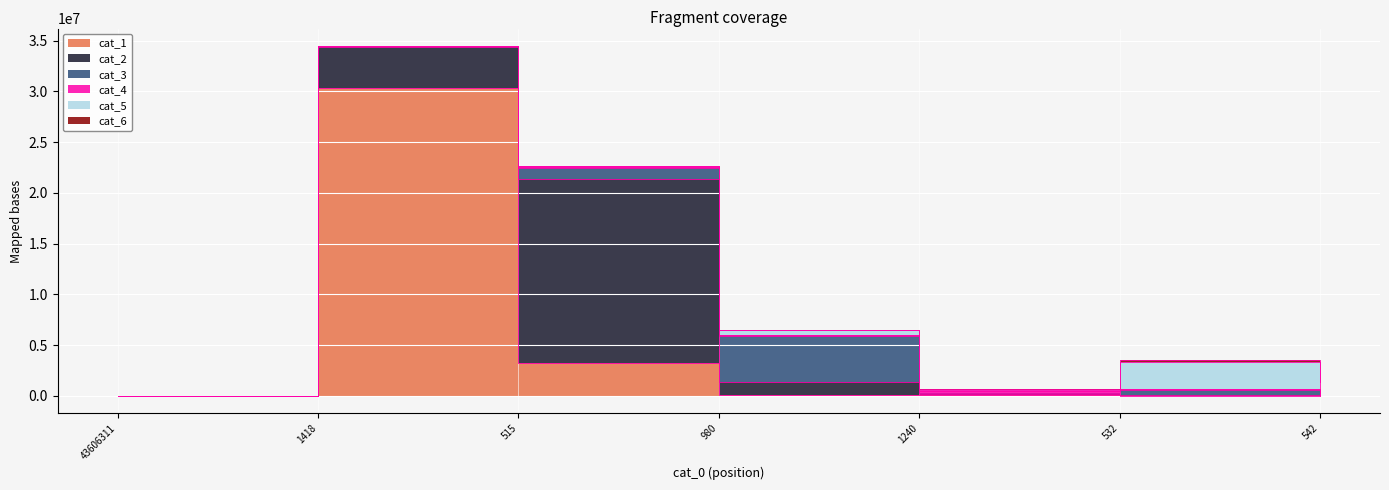

How many series are shown in this chart?

6